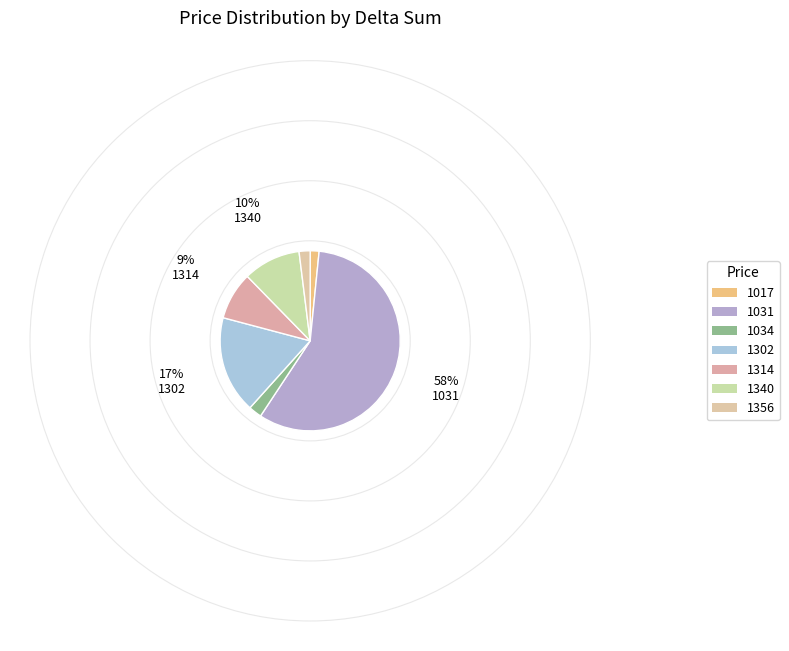

How many segments does this pie chart have?

7